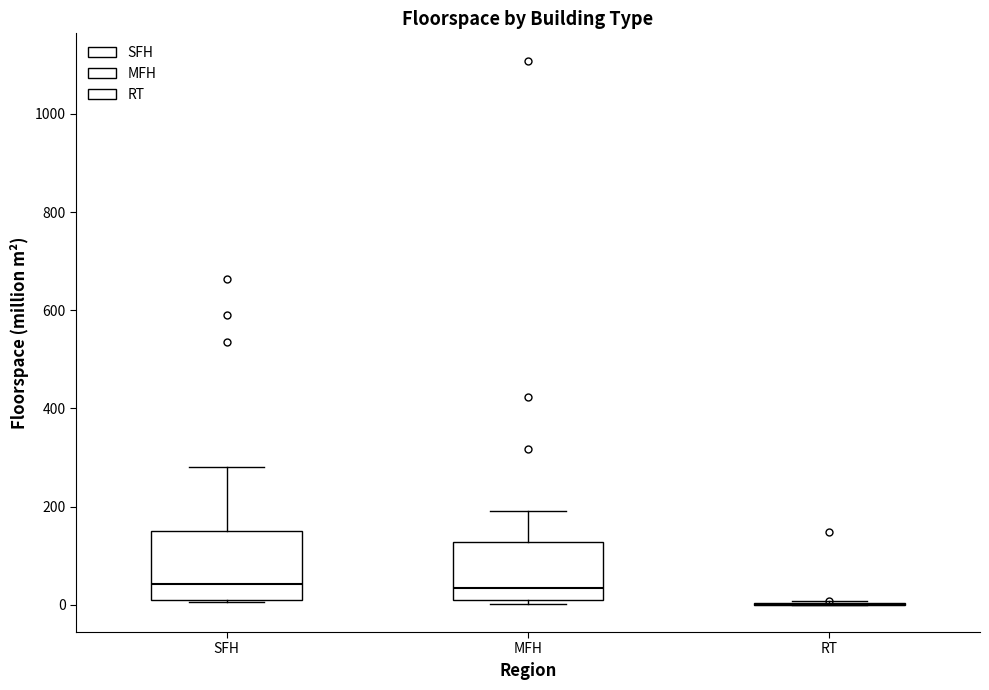

Which box is the tallest, from its lower edge to its upper edge?

SFH